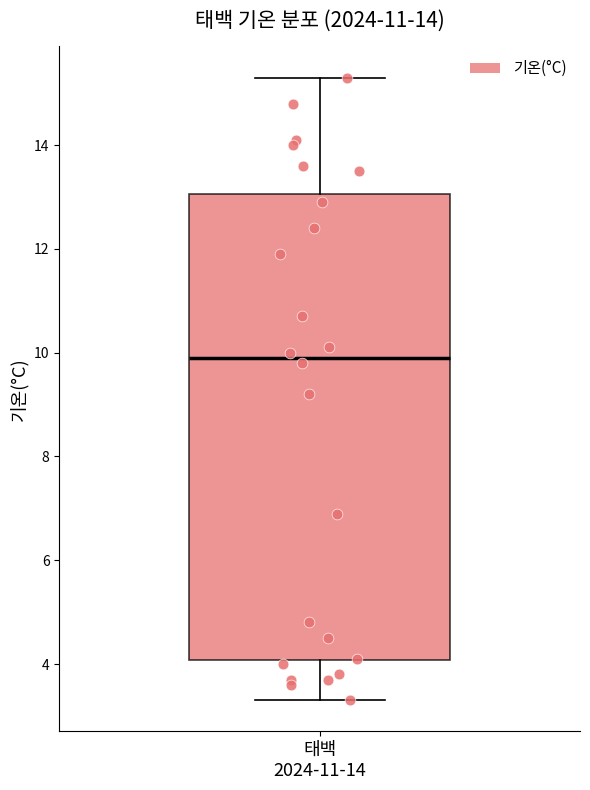

Transcribe this box plot: give where the median line is, the range the box spans, and where the two whiskers end, as read against the y-axis. The values are not printed on the chart, so give them approximately, as read against the axis.

median 10.0, box 4.0 to 13.0, whiskers 3.4 to 15.4